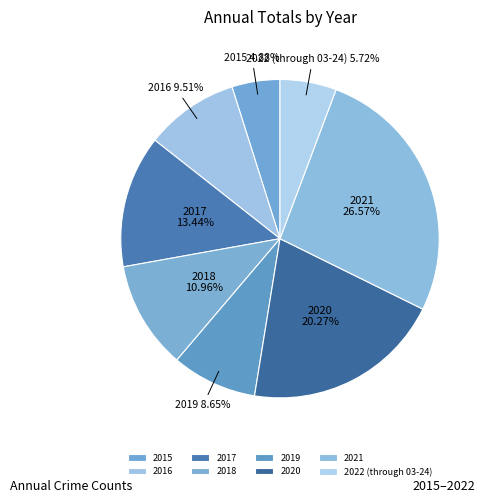

To the nearest percent, what percentage of the pie is 2022 (through 03-24)?

6%